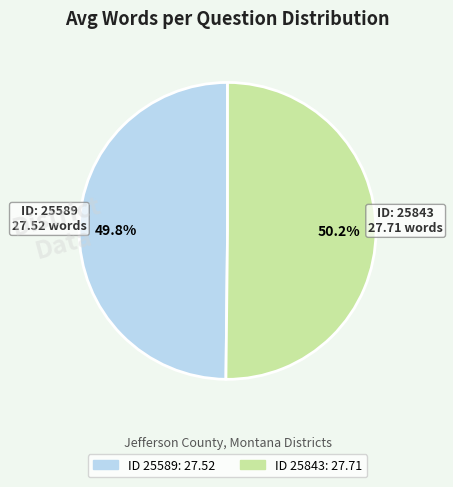

Is there any slice that represents more than half of the pie?

Yes